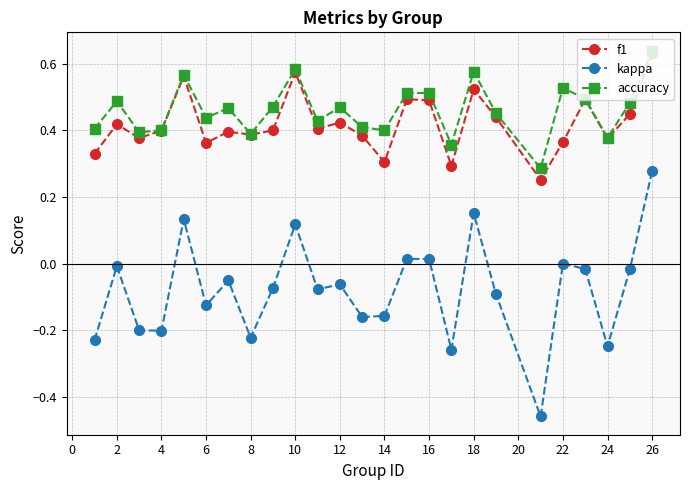

True or false: accuracy has more than 1 interior local peaks.

True